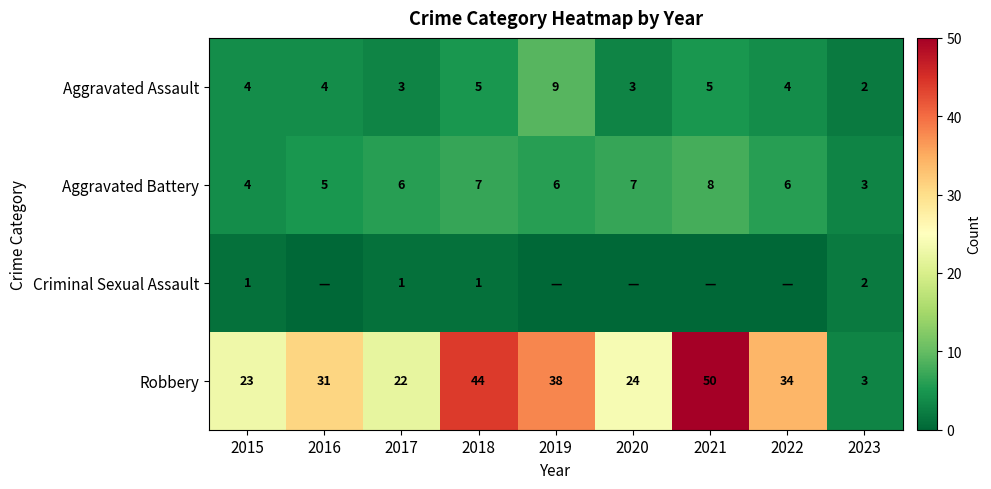

At which label is Robbery closest to 26?

2020